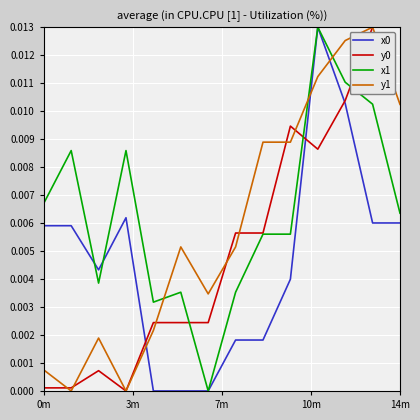

True or false: x0 and y1 intersect in this chart.

True